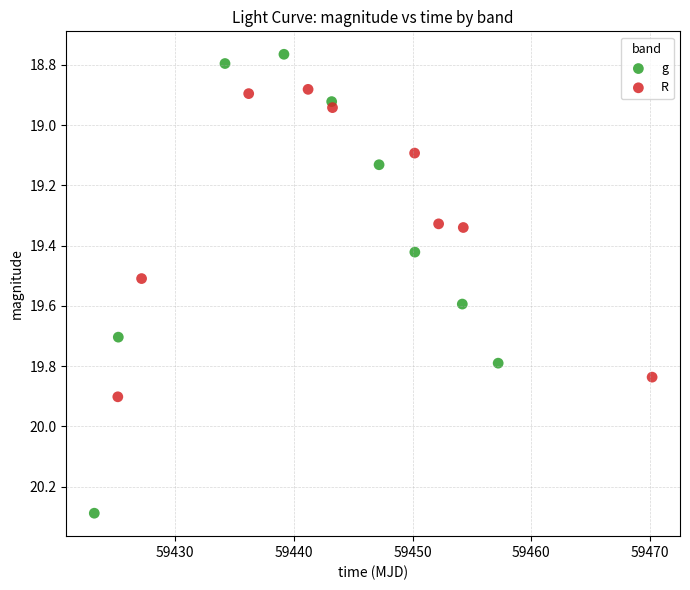

Which series contains the lowest Y value?

g